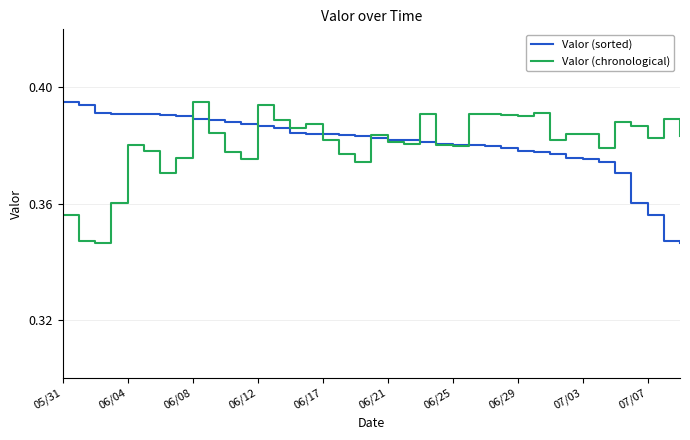

At how many categories does at least one series exceed 0?

39